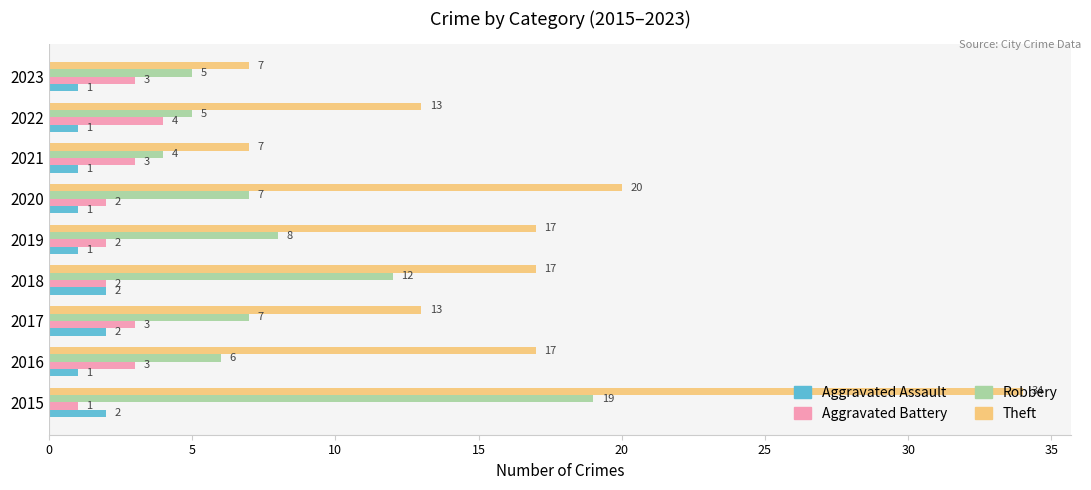

What is the minimum value shown in the chart?

1